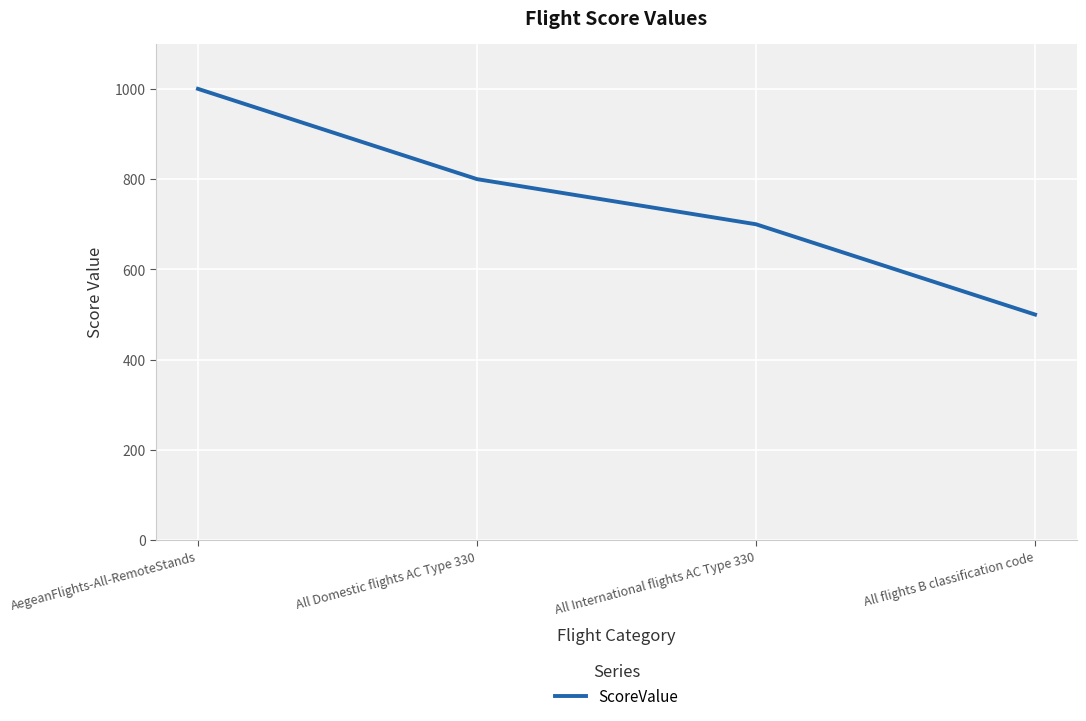

Which category has the lowest value across all series?

All flights B classification code